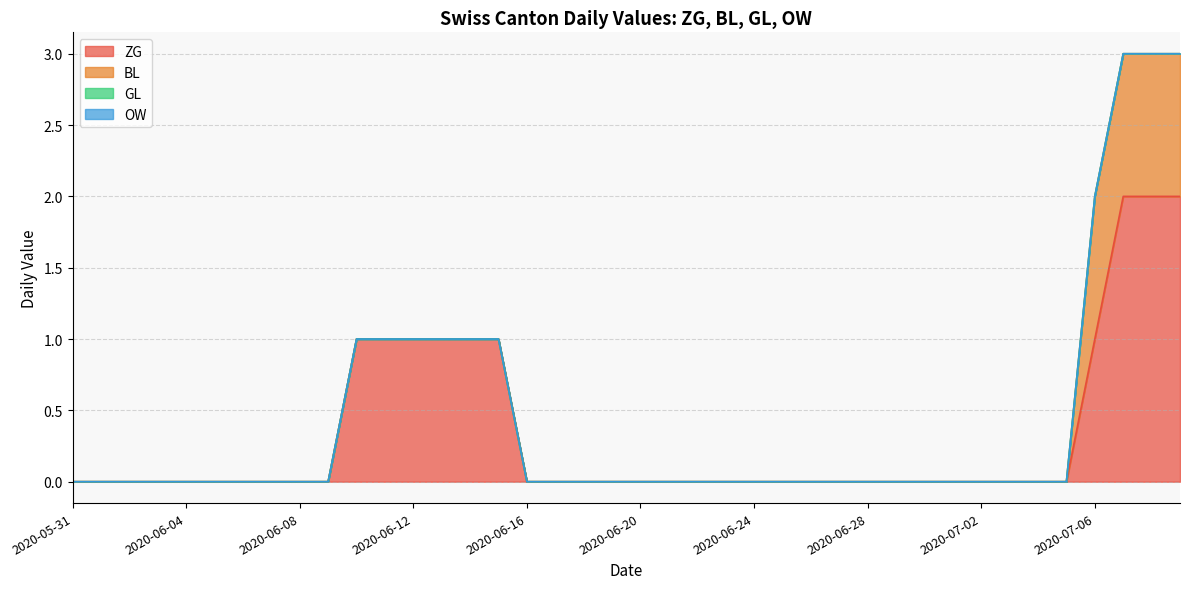

What are all the series names shown in the legend?

ZG, BL, GL, OW